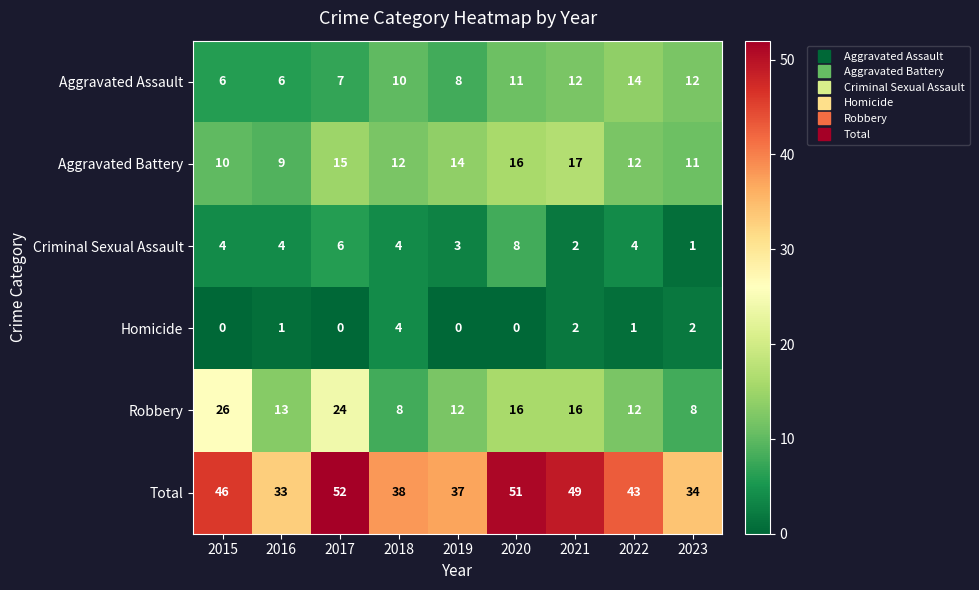

At which category is the sum across all series the highest?

2017